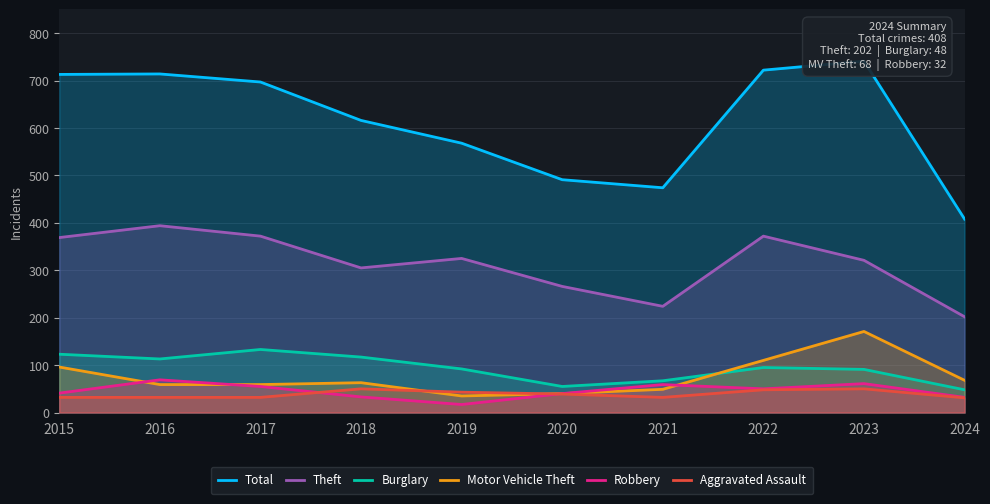

How many values in the Theft series are below 325?

5